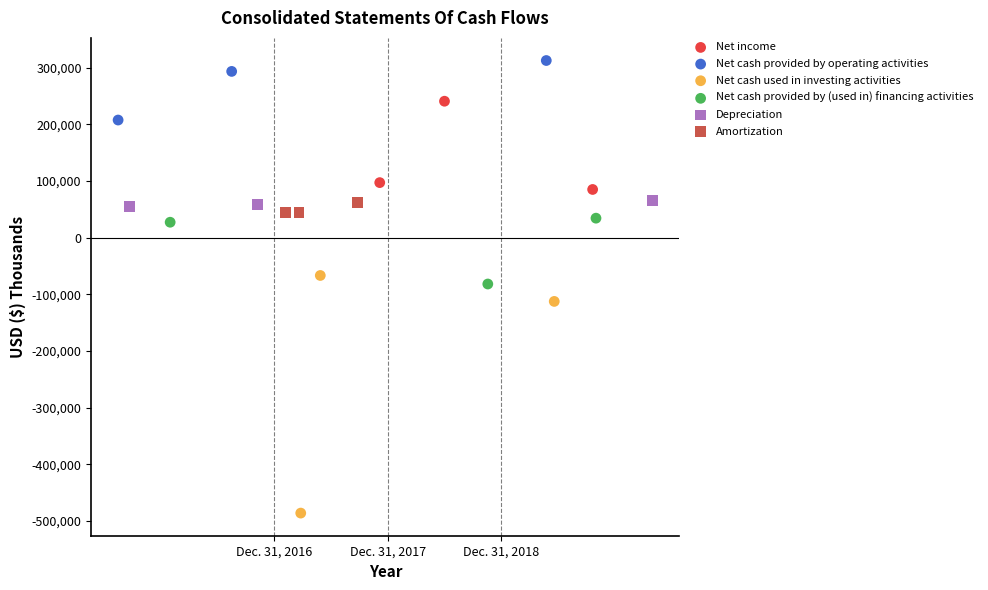

What are all the series names shown in the legend?

Net income, Net cash provided by operating activities, Net cash used in investing activities, Net cash provided by (used in) financing activities, Depreciation, Amortization